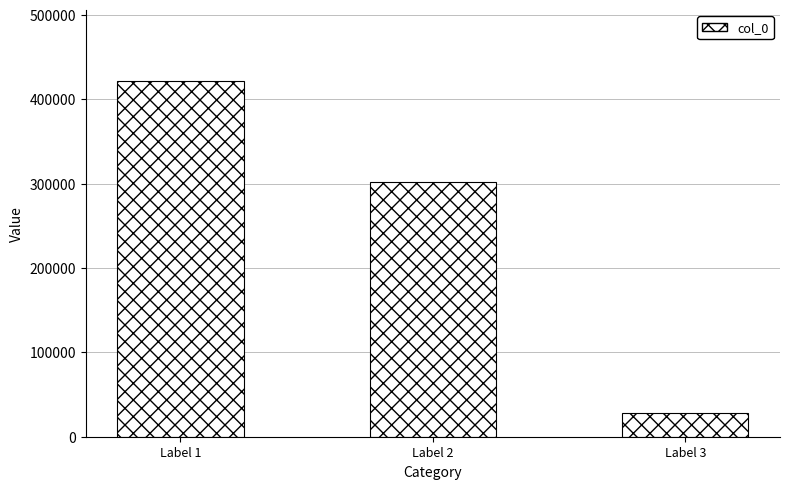

At which category does the chart reach its peak across all series?

Label 1